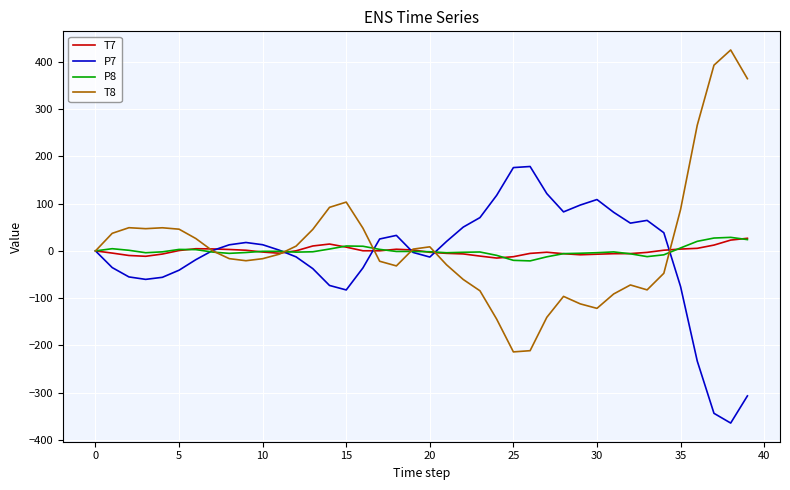

Which series has the largest range (max minus min)?

T8